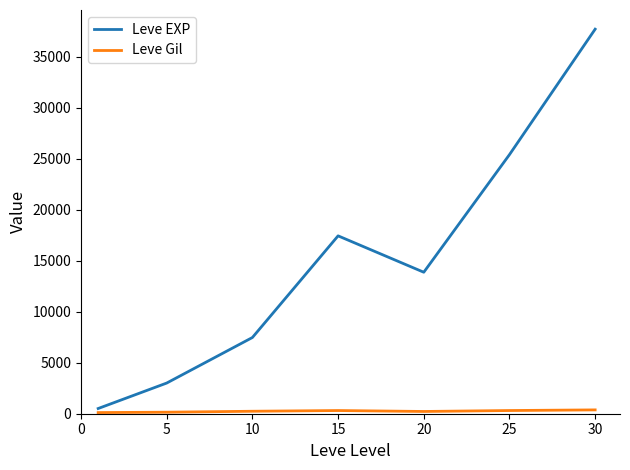

What is the difference between the maximum and minimum values in the Leve EXP series?

37204.8